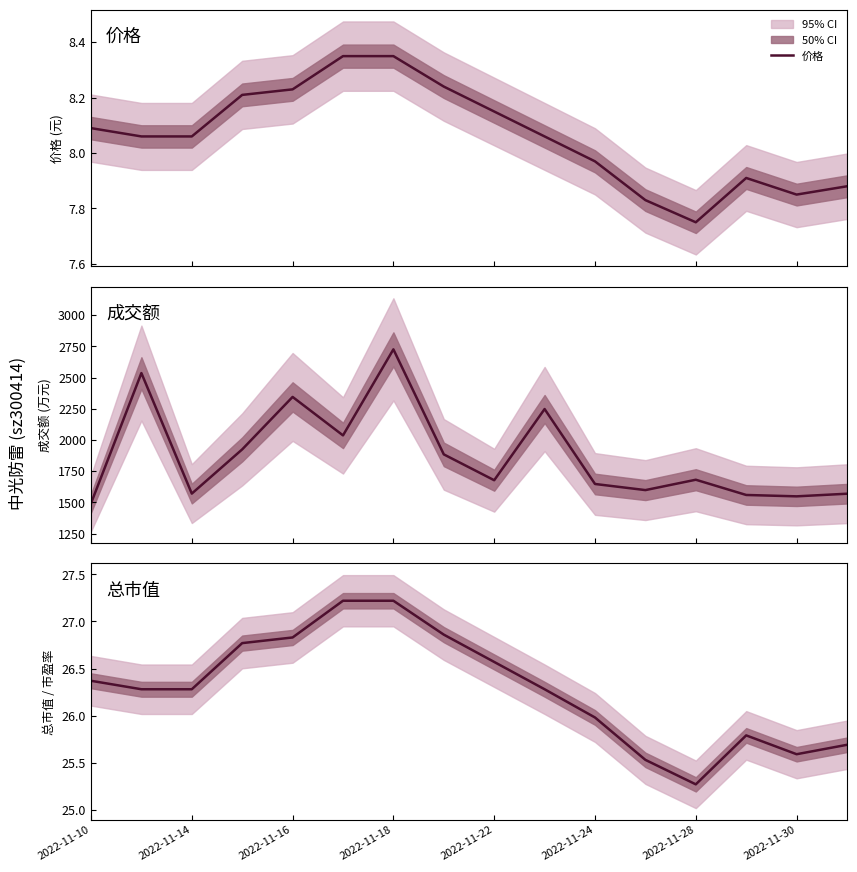

True or false: 成交额 has more than 0 interior local peaks.

True